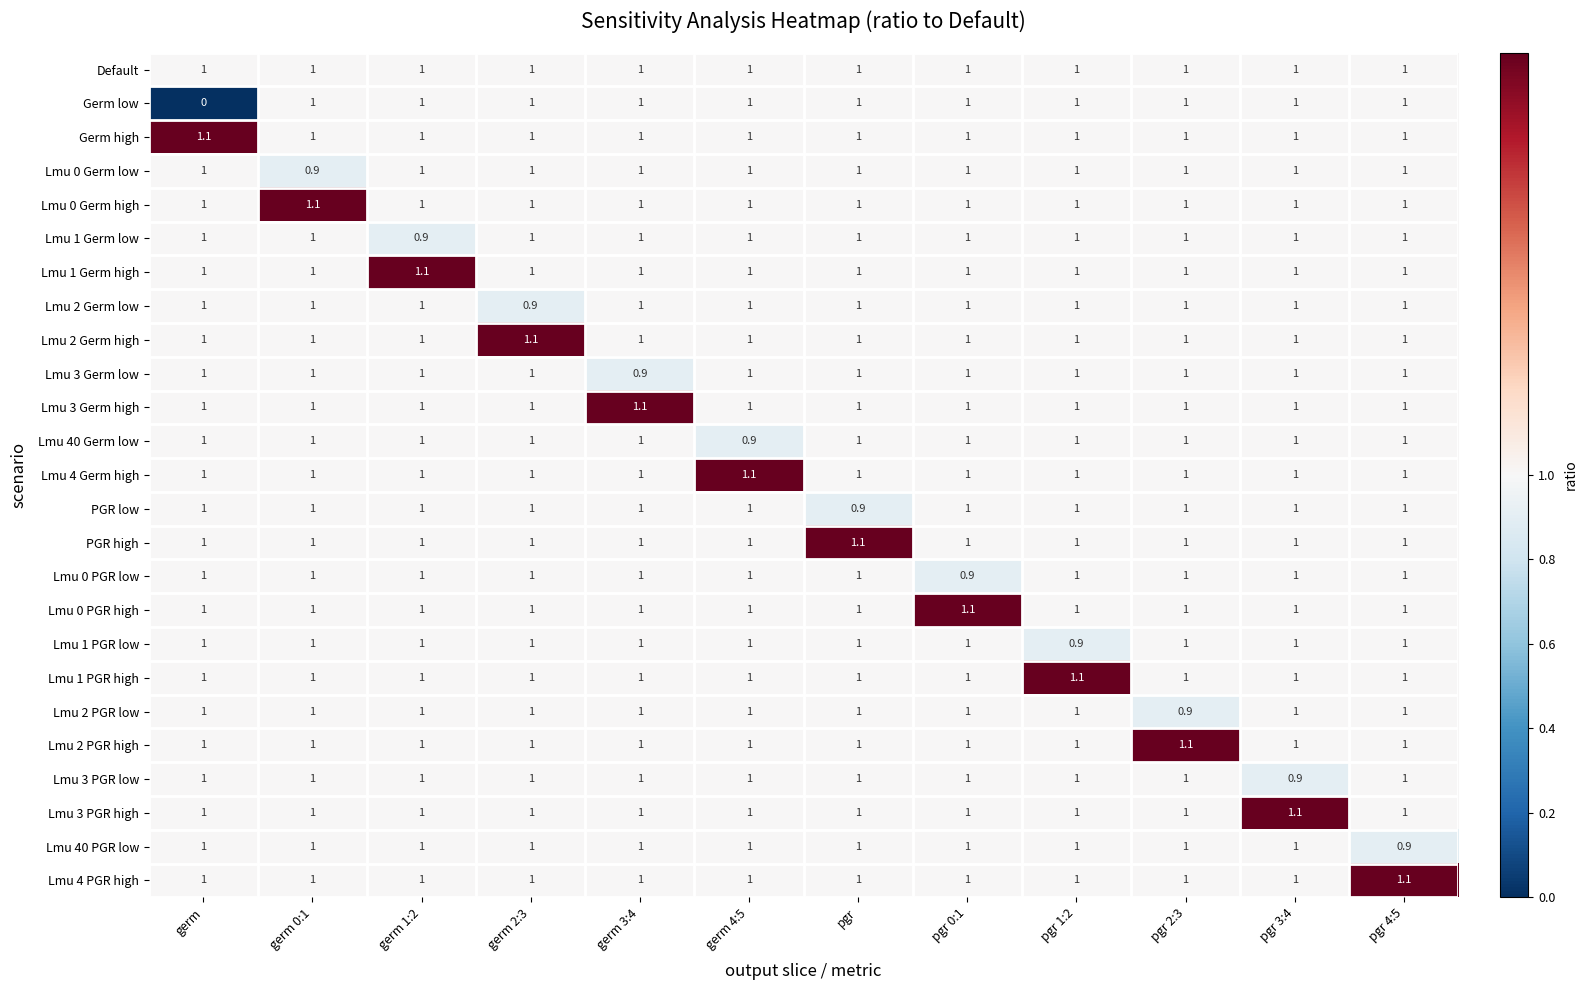

What is the average value of the Lmu 0 PGR high series?

1.0